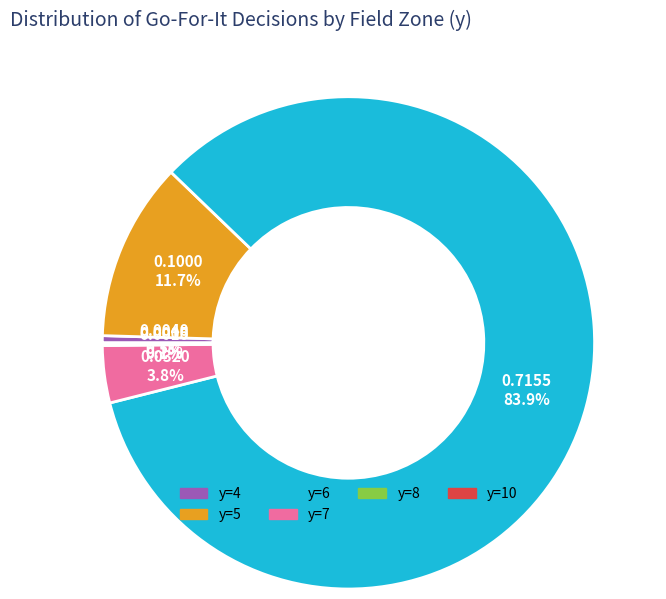

Which slice represents more than half of the pie?

y=6